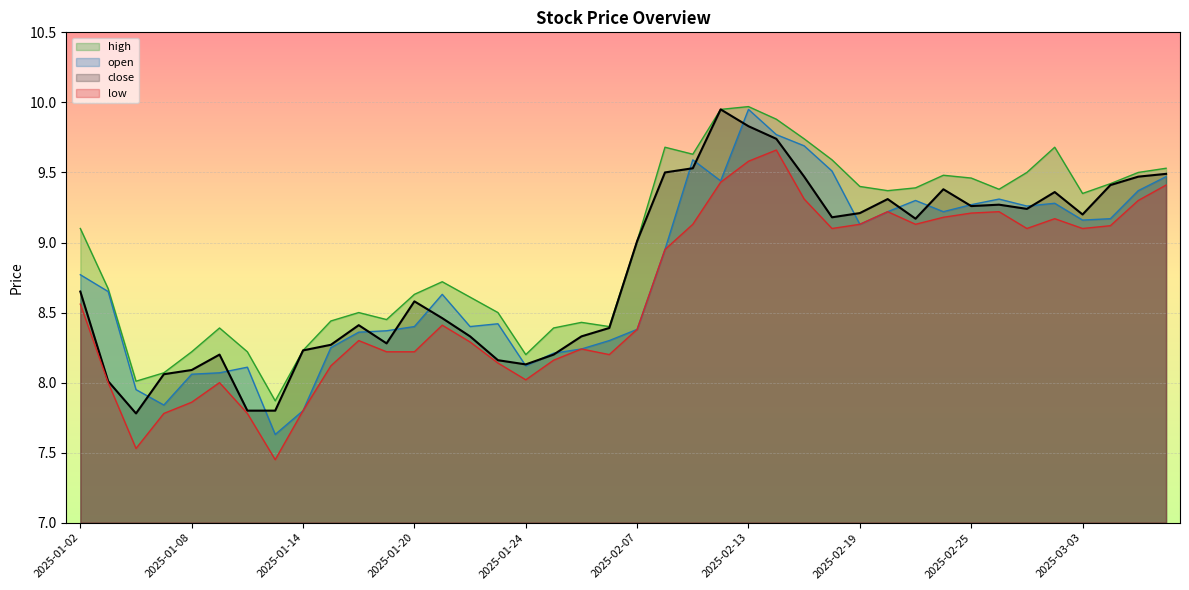

How many categories are shown in the chart?

40